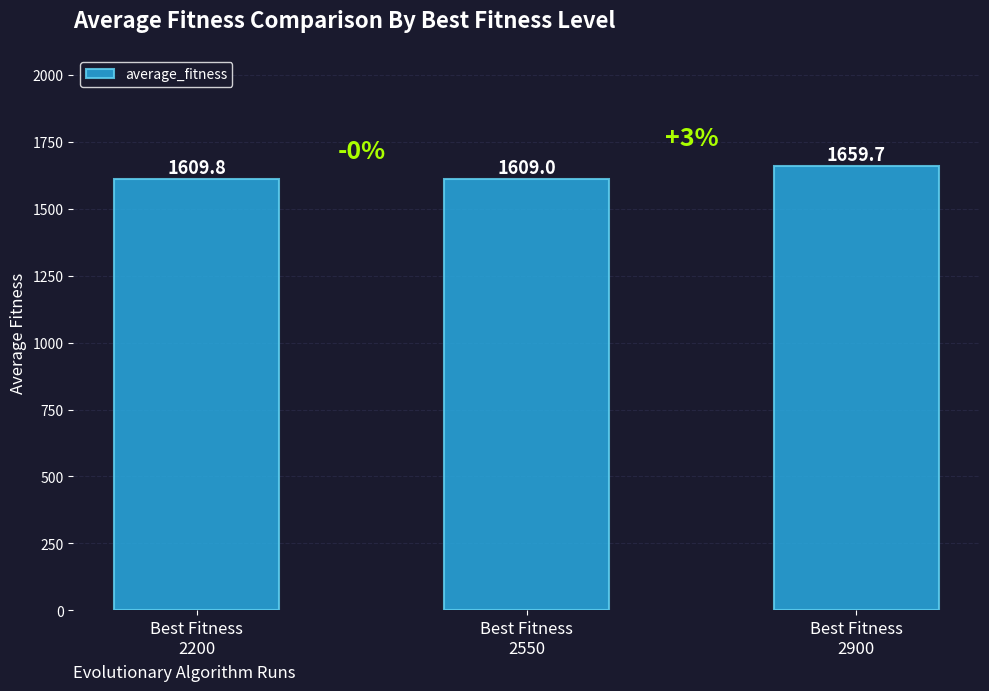

List the labels in order of value, smallest first.

Best Fitness
2550, Best Fitness
2200, Best Fitness
2900